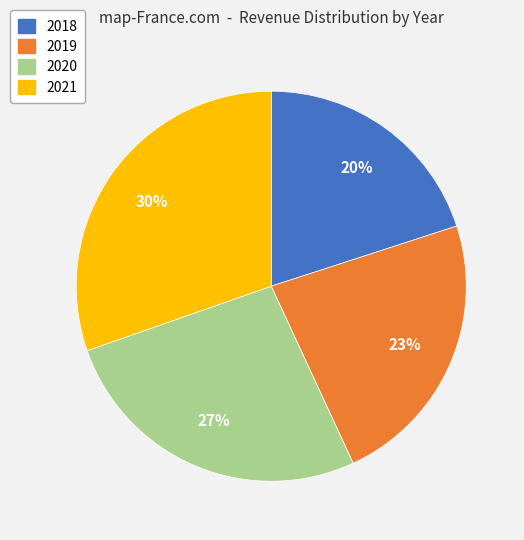

The 2018 slice represents 14% of the pie. True or false?

False